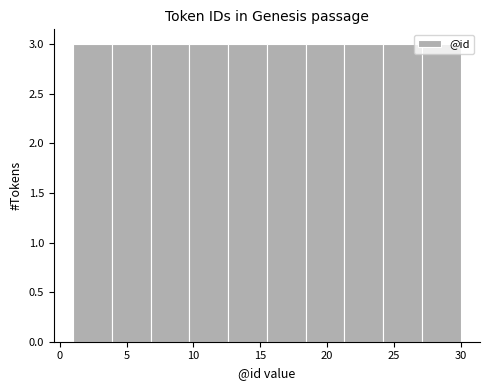

How tall is the bar that spans 1.0 to 3.9 on the x-axis? Neither the bar edges nor the heights are printed on the chart, so give them approximately, as read against the axes.

3